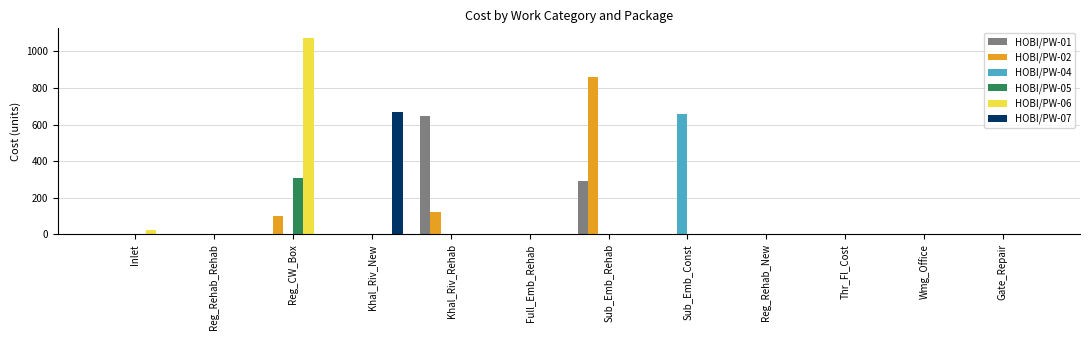

Reading left to right, transcribe all the data shown in this chart.

HOBI/PW-01: 0.0	0.0	0.0	0.0	647.0	0.0	291.3	0.0	0.0	0.0	0.0	0.0
HOBI/PW-02: 0.0	0.0	98.0	0.0	120.0	0.0	861.5	0.0	0.0	0.0	0.0	0.0
HOBI/PW-04: 0.0	0.0	0.0	0.0	0.0	0.0	0.0	655.9	0.0	0.0	0.0	0.0
HOBI/PW-05: 0.0	0.0	307.8	0.0	0.0	0.0	0.0	0.0	0.0	0.0	0.0	0.0
HOBI/PW-06: 22.0	0.0	1072.3	0.0	0.0	0.0	0.0	0.0	0.0	0.0	0.0	0.0
HOBI/PW-07: 0.0	0.0	0.0	667.7	0.0	0.0	0.0	0.0	0.0	0.0	0.0	0.0